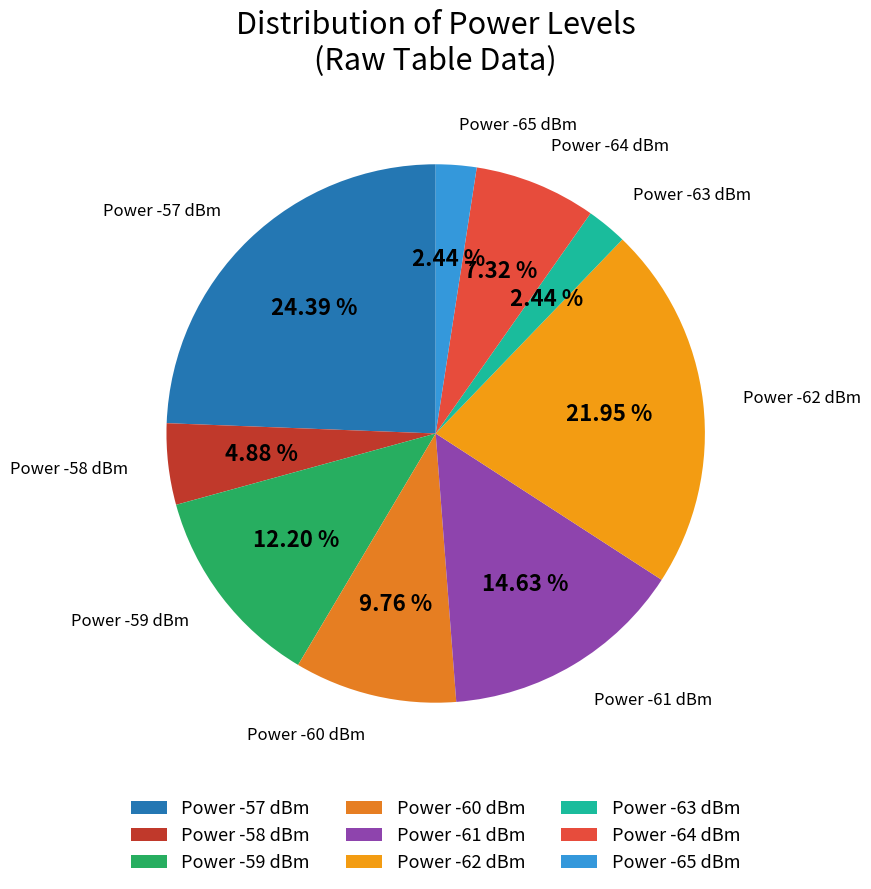

Does any single category account for the majority?

No